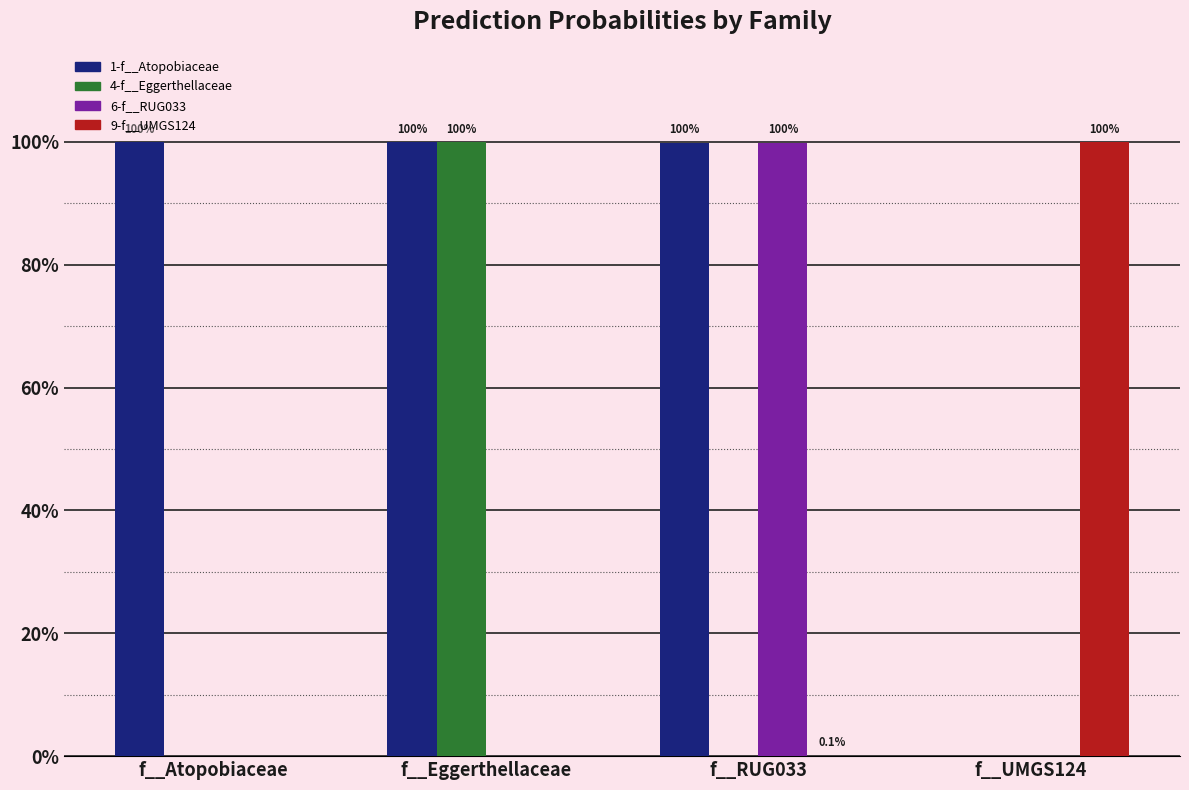

How many groups of bars are there?

4